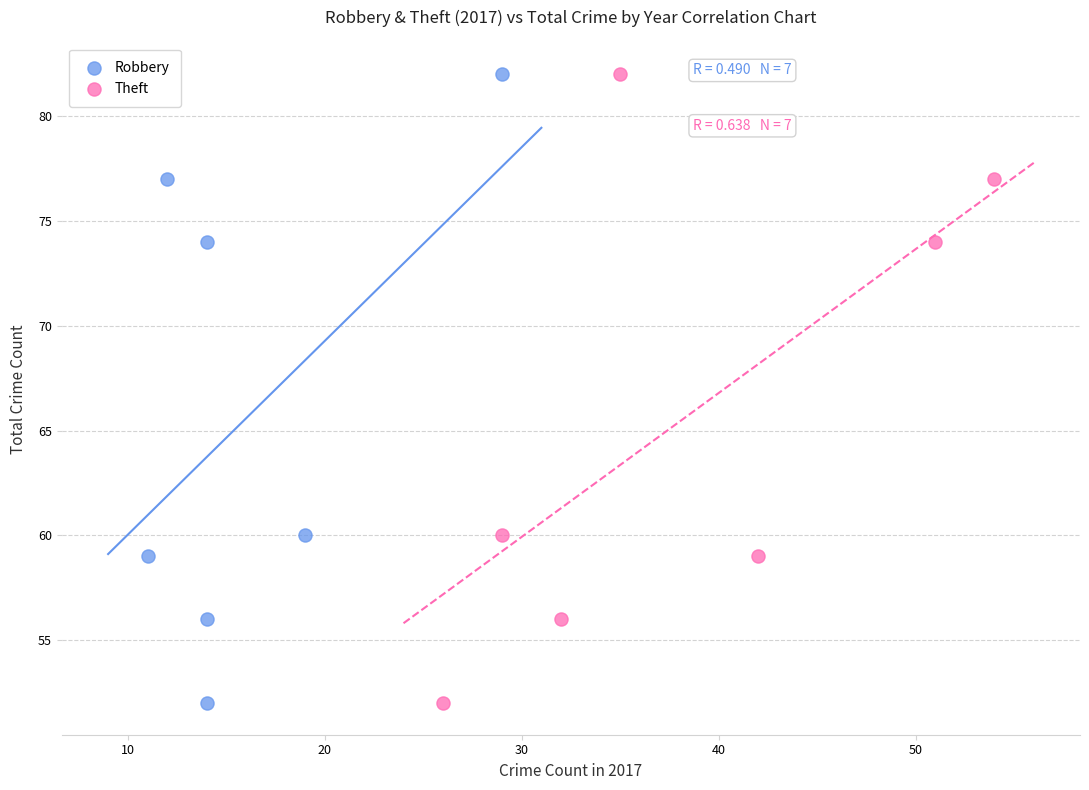

What are all the series names shown in the legend?

Robbery, Theft